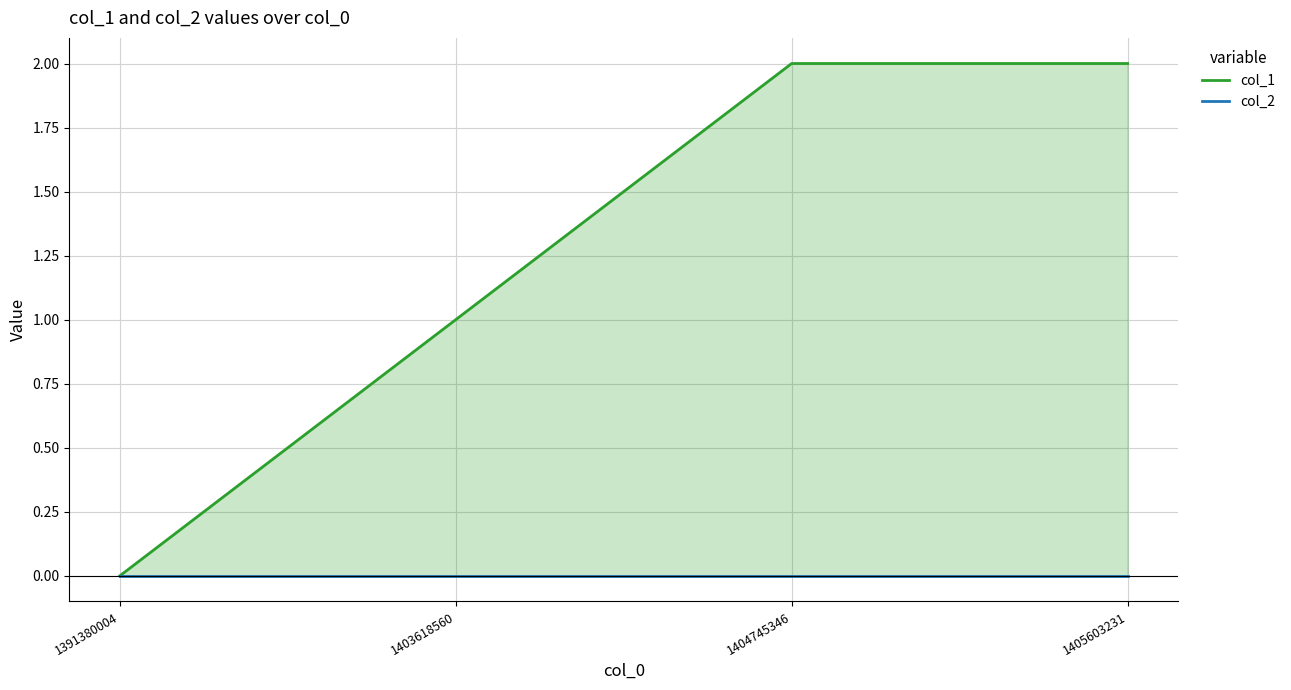

Which series has the largest total across all categories?

col_1